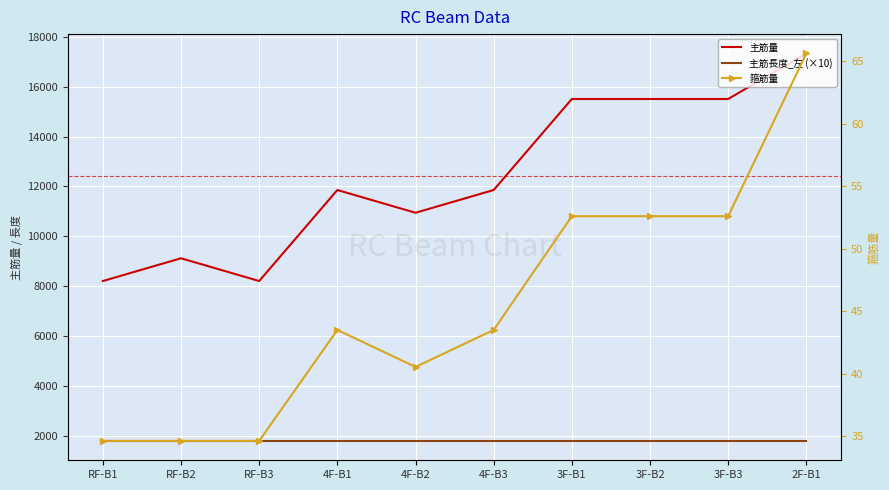

What position from the right is 4F-B1?

7